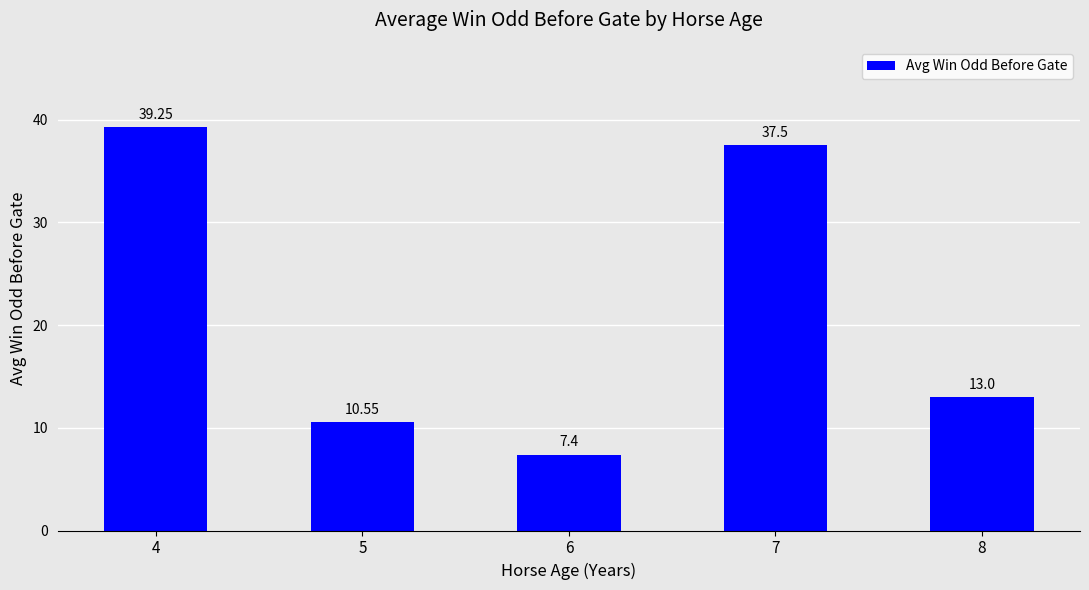

What is the sum of the values at 7 and 8?

50.5